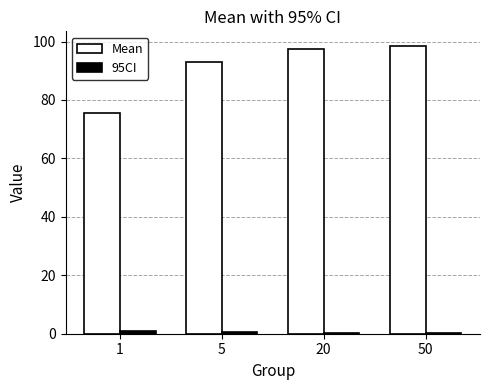

Between 1 and 5, which series saw the biggest shift?

Mean